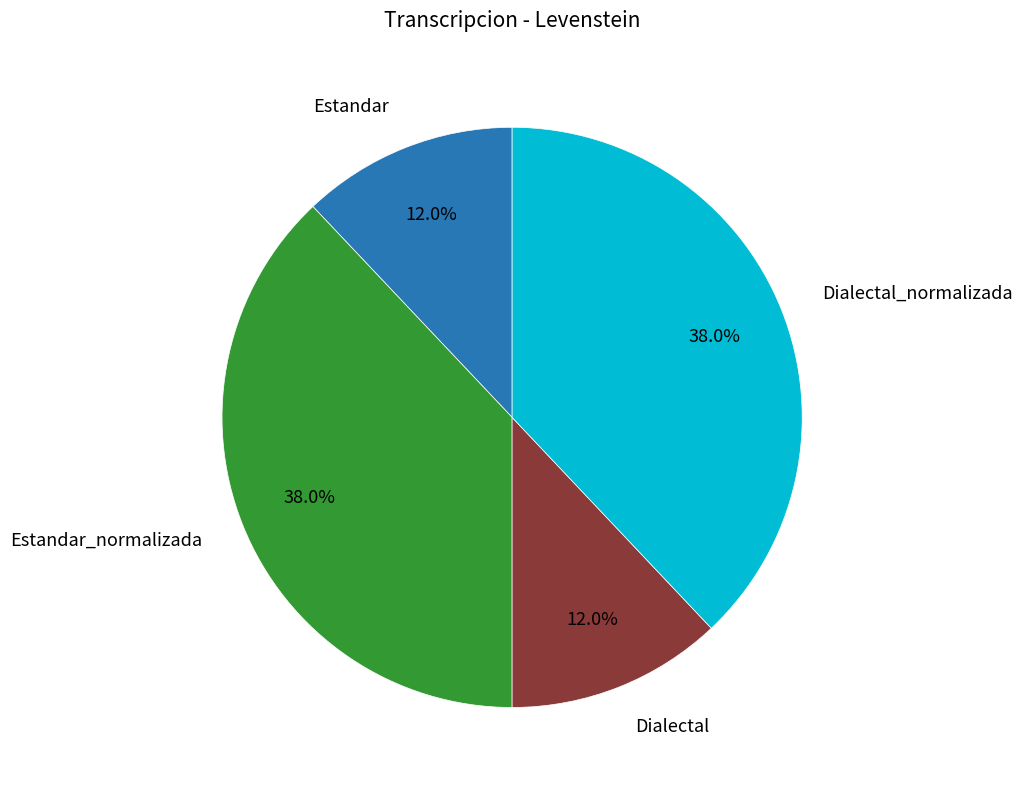

To the nearest percent, what is the average slice percentage?

25%